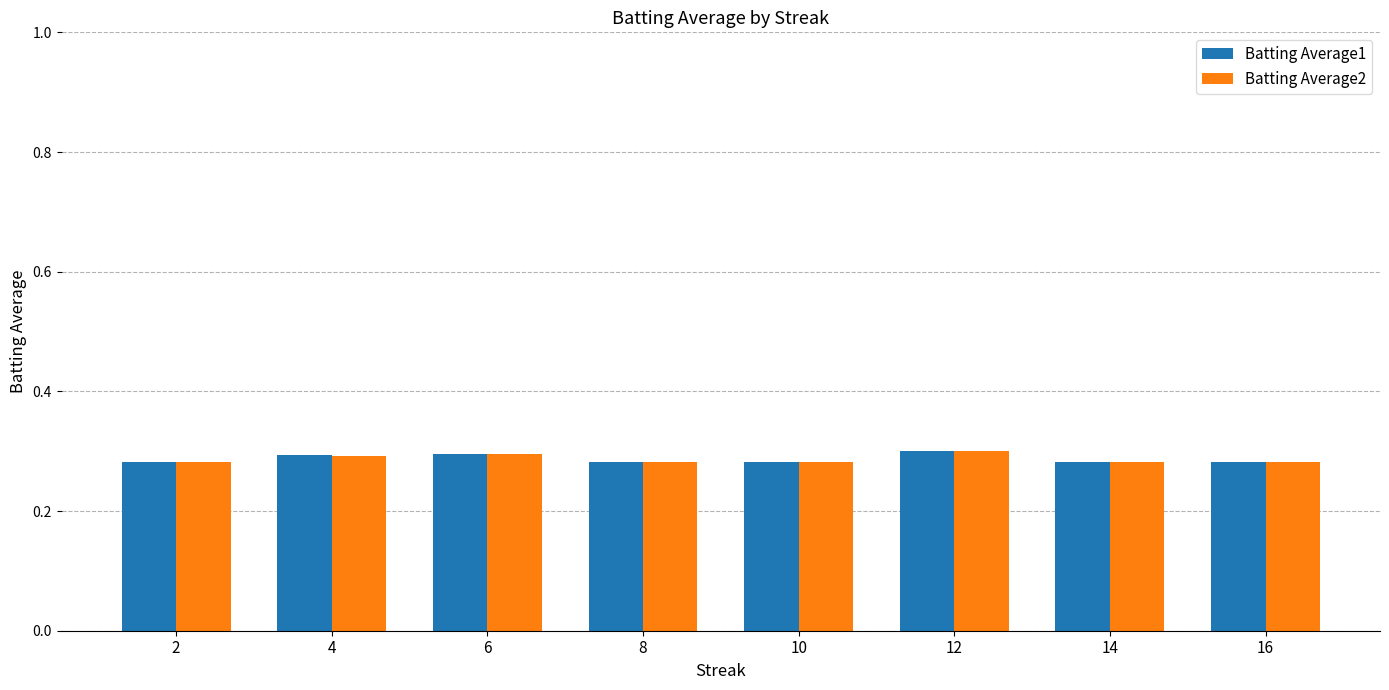

What is the total value across all series at 16?

0.6